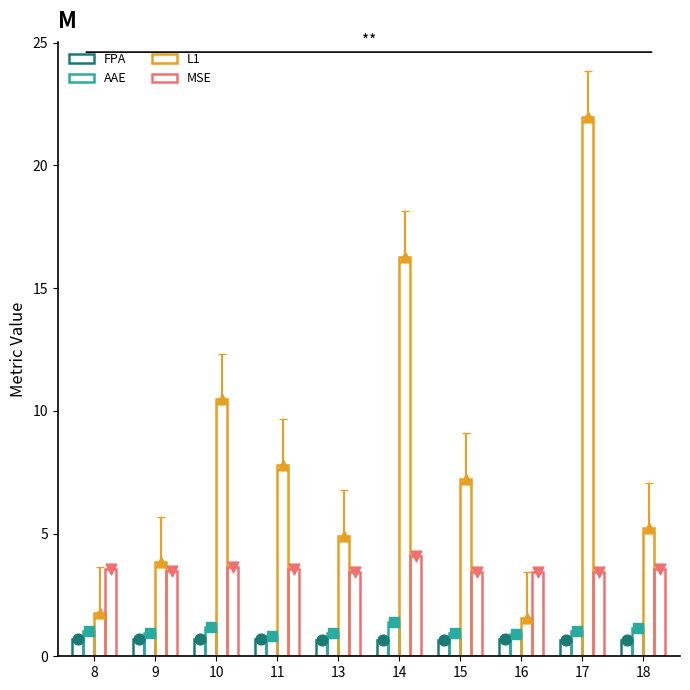

Which series reaches the maximum Y coordinate?

L1